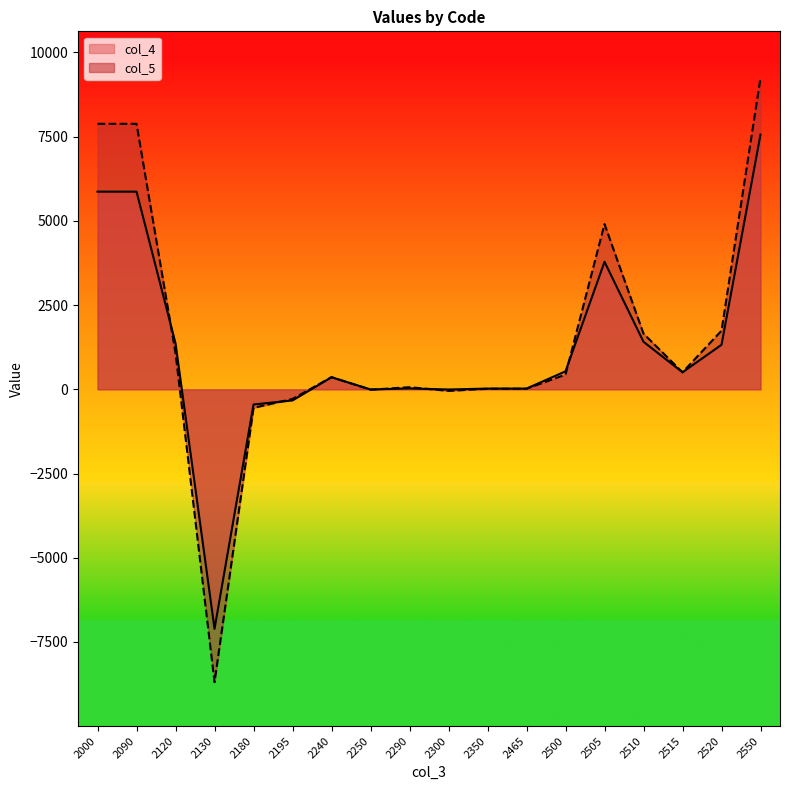

True or false: col_5 and col_4 cross at least once.

True